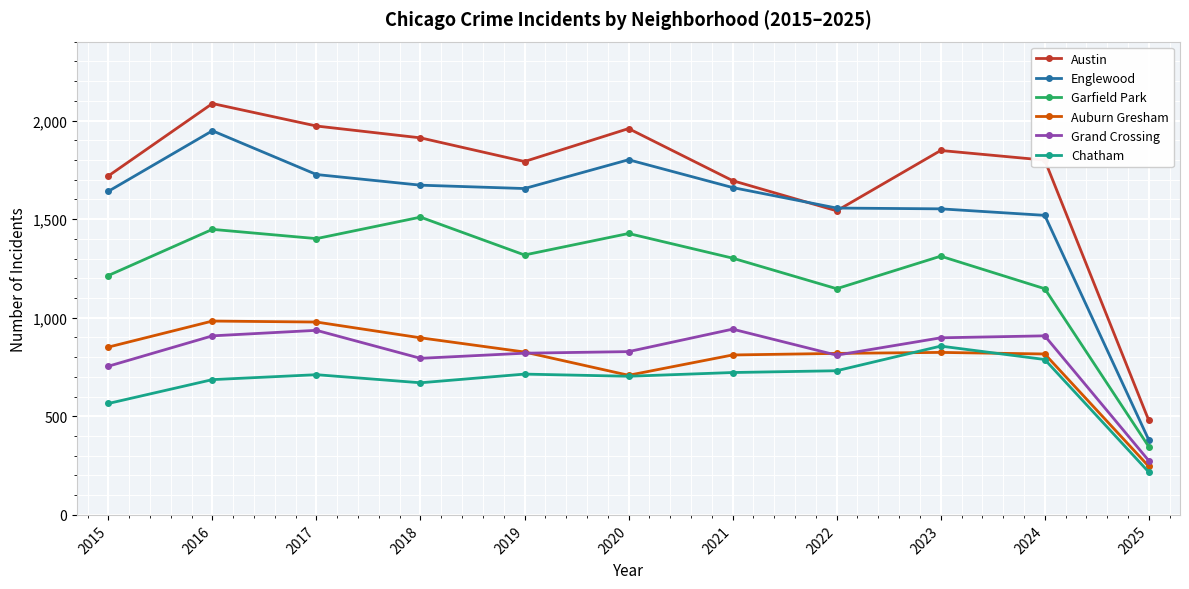

What is the average value of the Garfield Park series?

1234